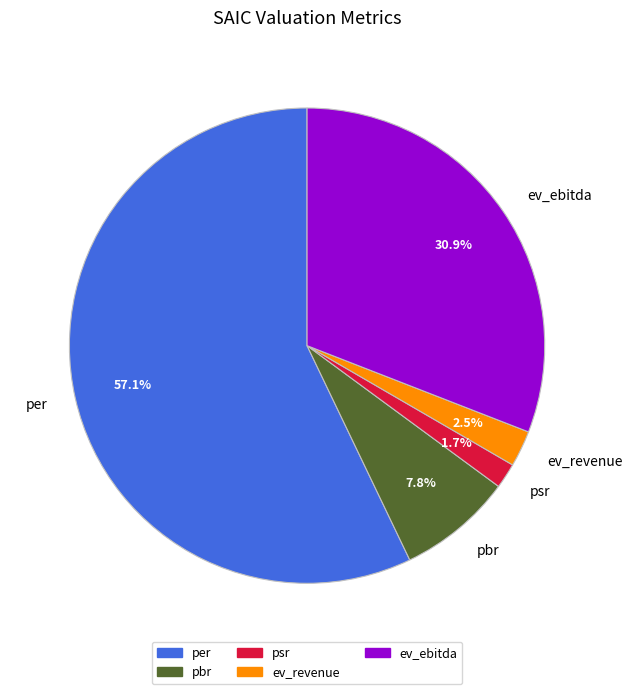

To the nearest percent, what portion does ev_revenue represent?

2%